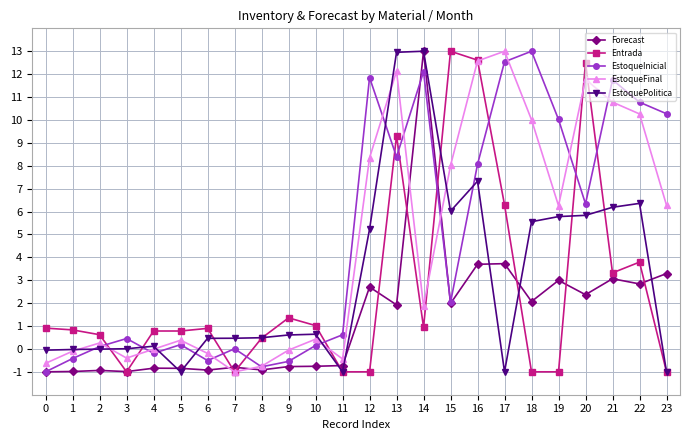

Is the value of Entrada at 18 greater than the value of EstoqueInicial at 4?

No